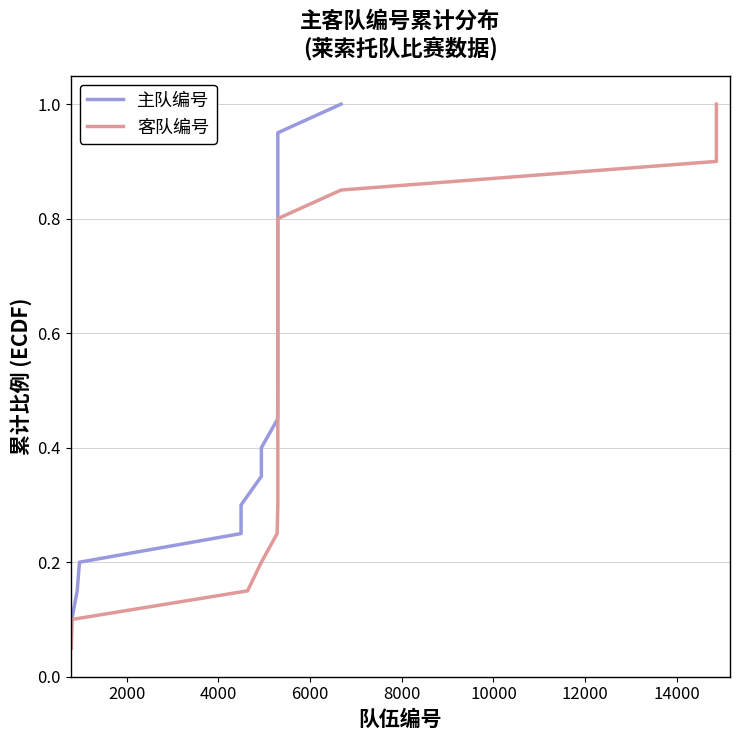

What is the sum of all 主队编号 values?

10.5